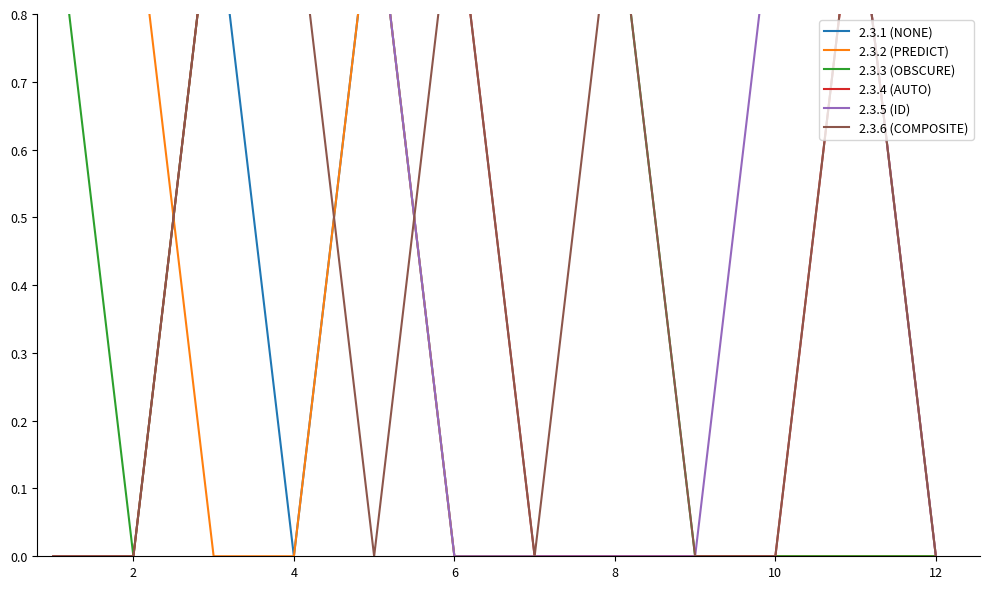

What is the maximum value shown in the chart?

1